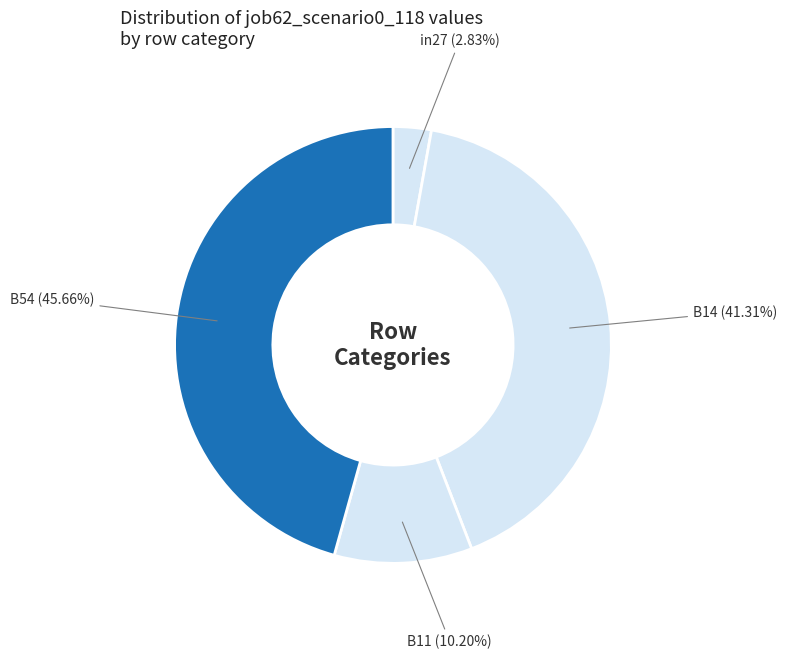

Which category has the smallest portion of the pie?

in27 (2.83%)